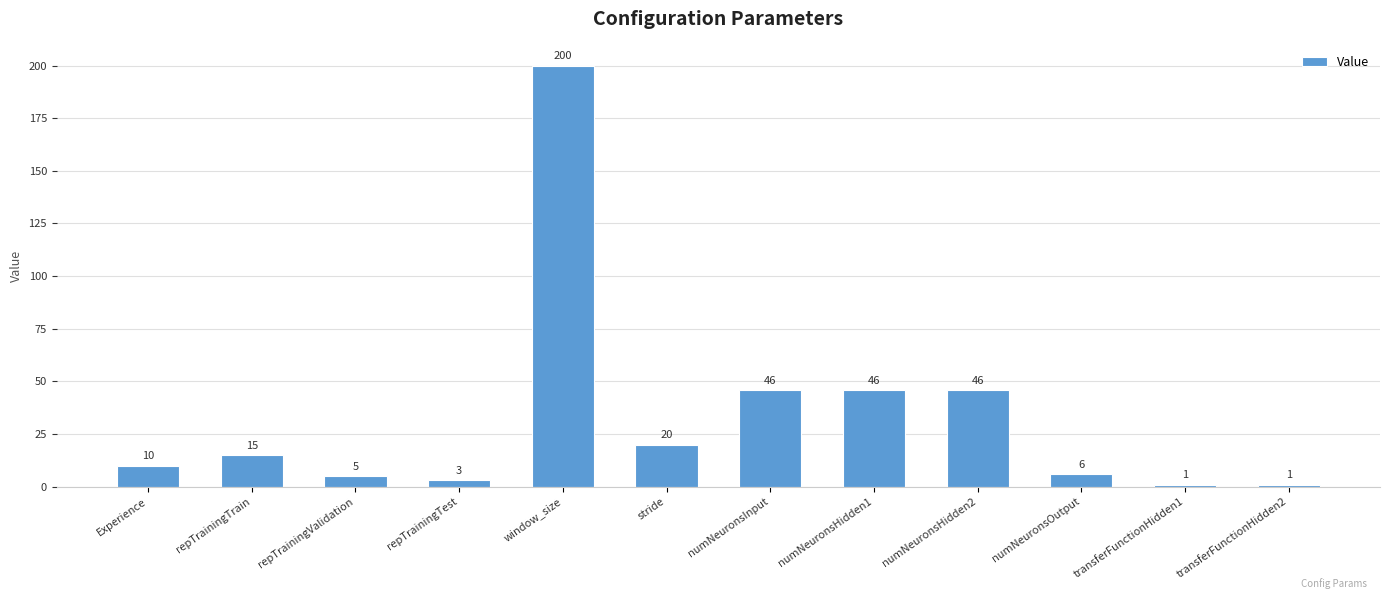

What is the value of the 4th bar from the left?

3